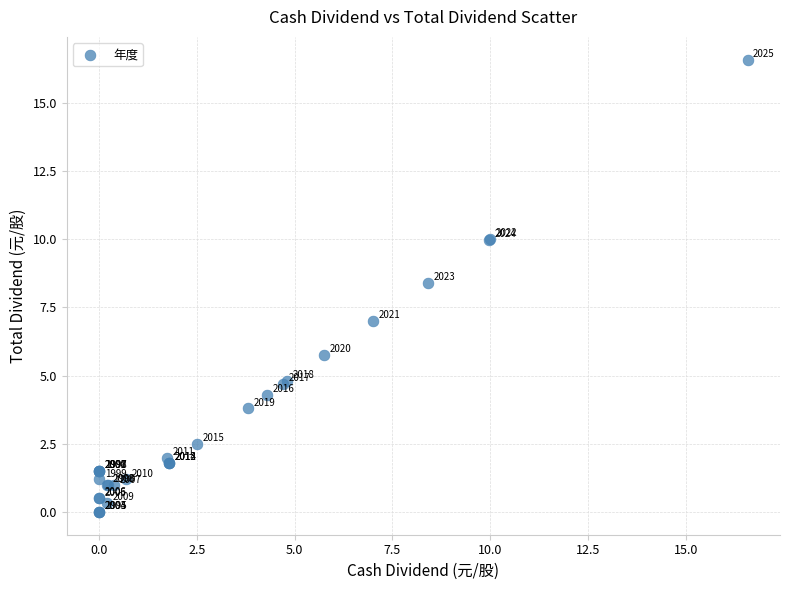

What Y value in the scatter plot is closest to 8?

8.4